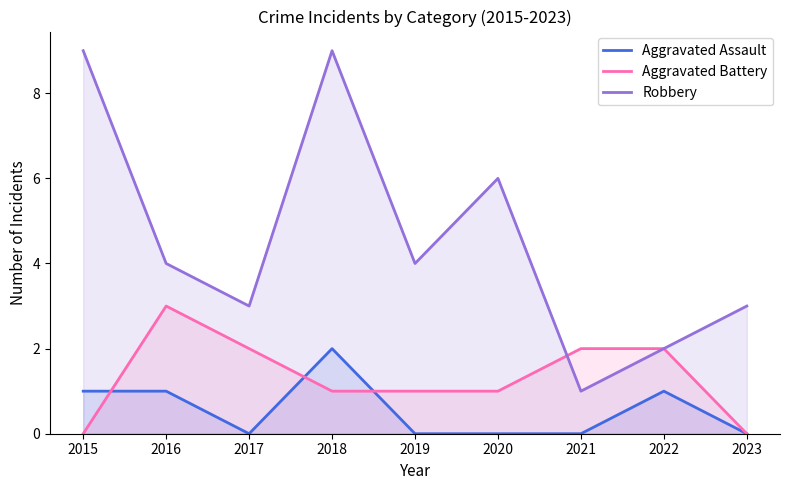

At which label does Aggravated Assault reach its minimum?

2017